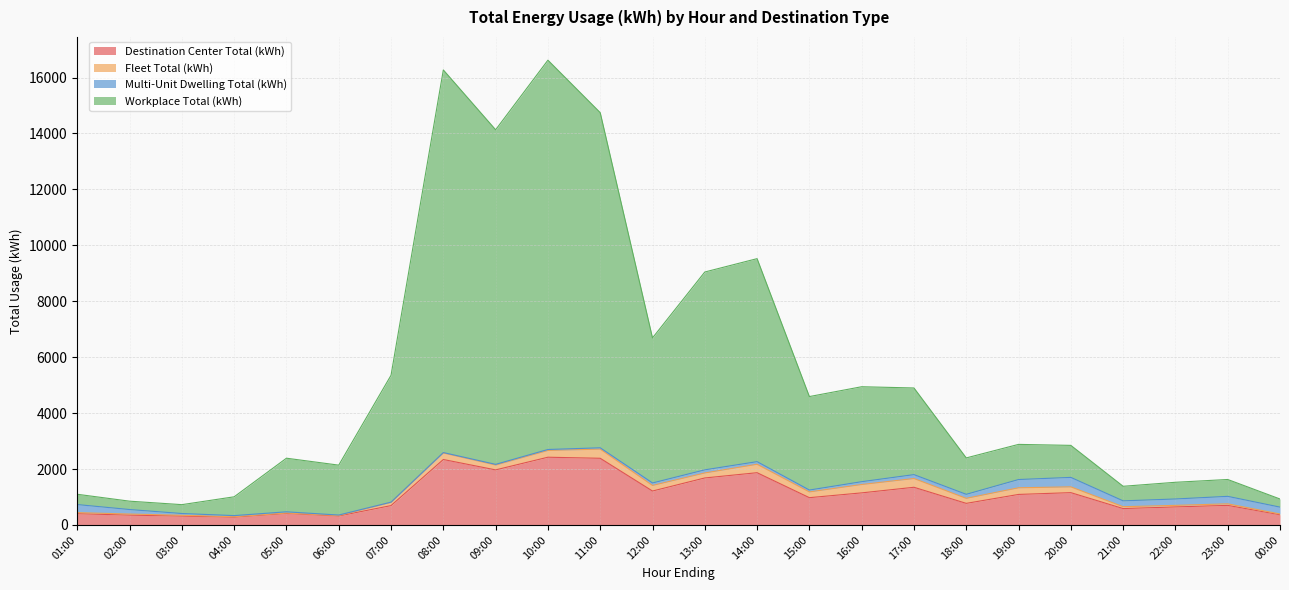

What is the highest value of the Destination Center Total (kWh) series?

2421.8